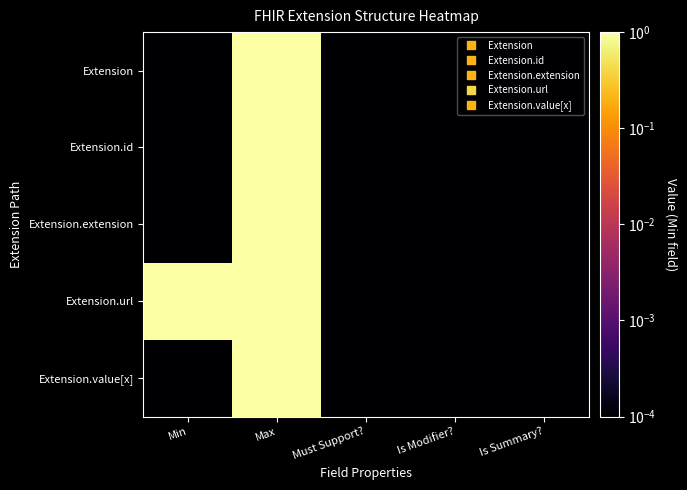

At which category is the sum across all series the highest?

Max